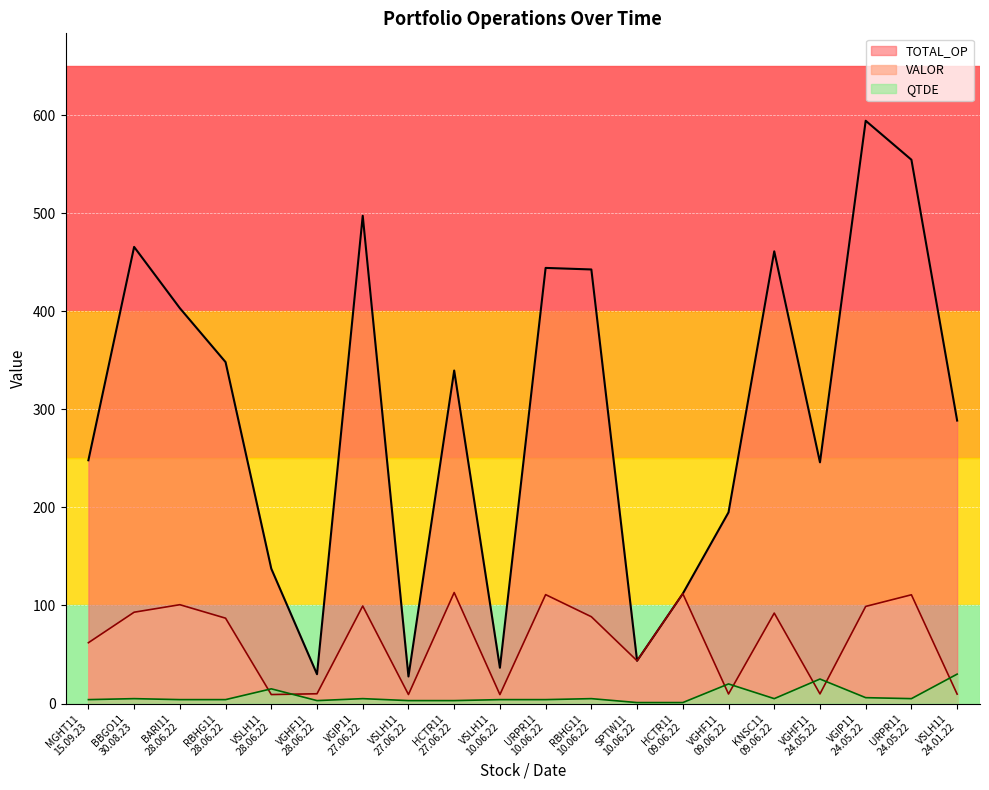

How many lines are shown in the chart?

3